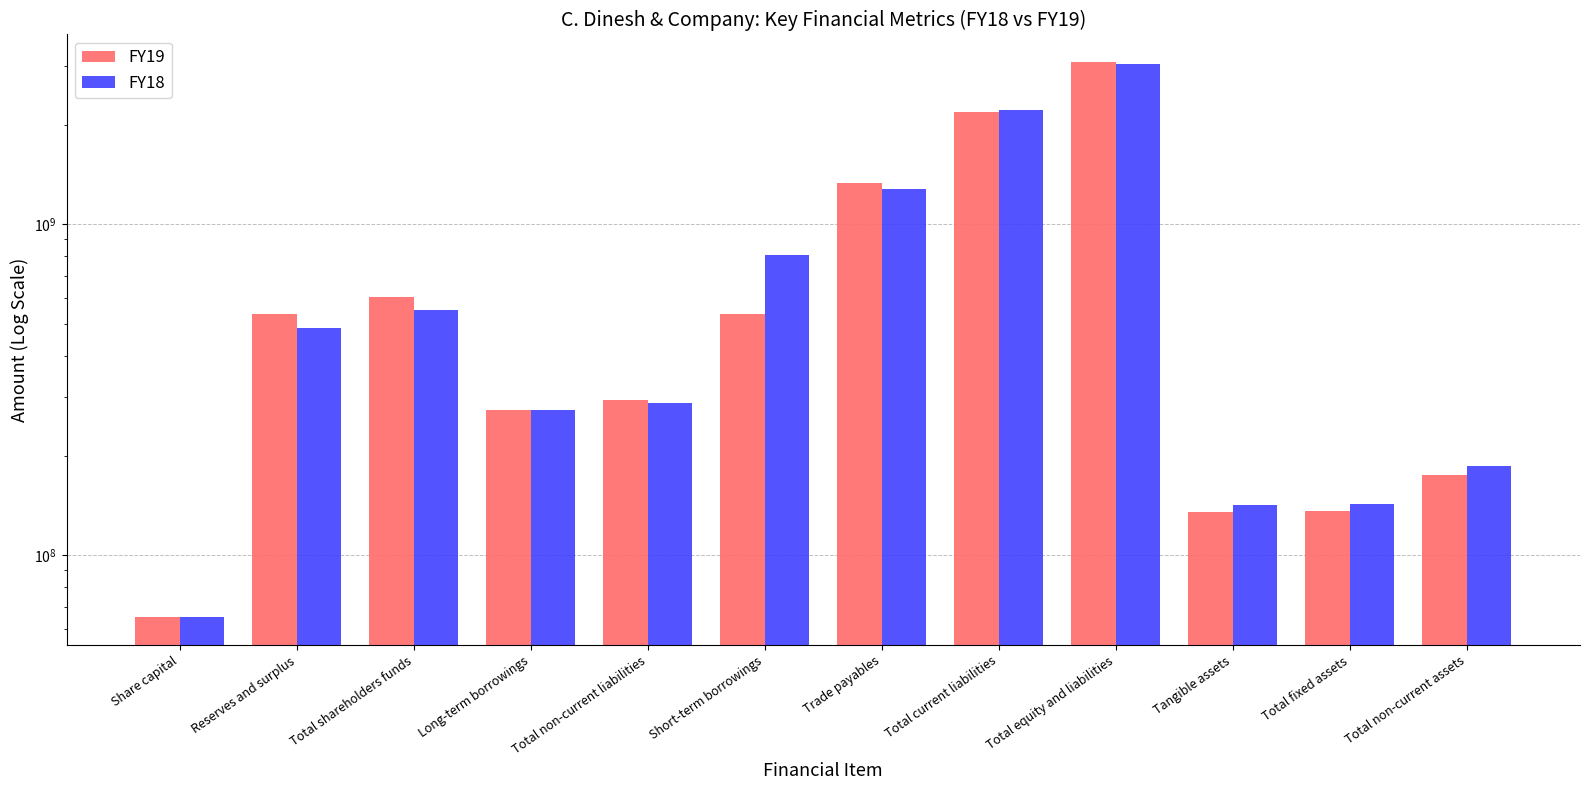

Where is FY18 nearest to the value 1561318291?

Trade payables